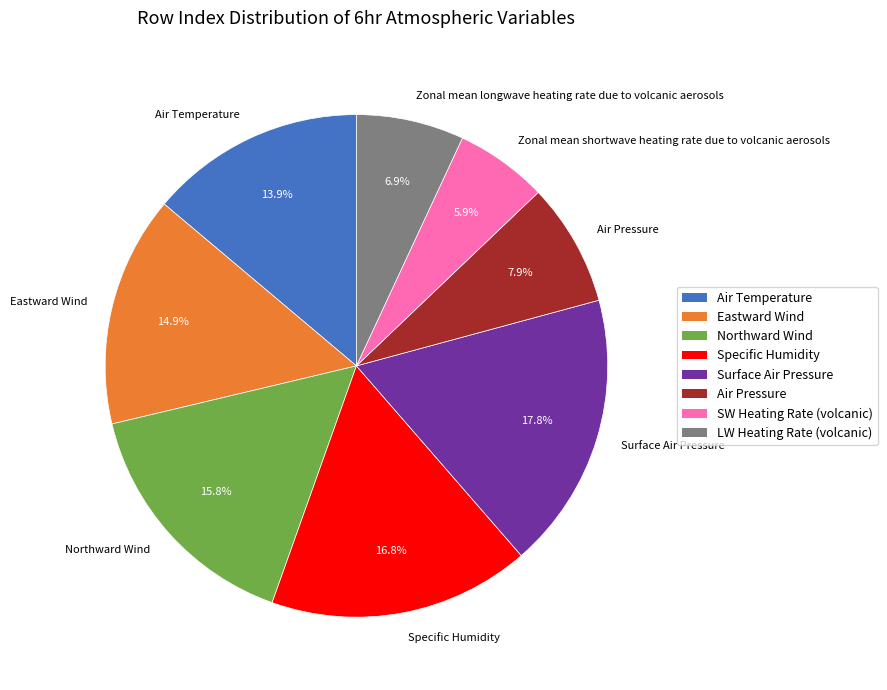

Count the number of slices in the pie.

8